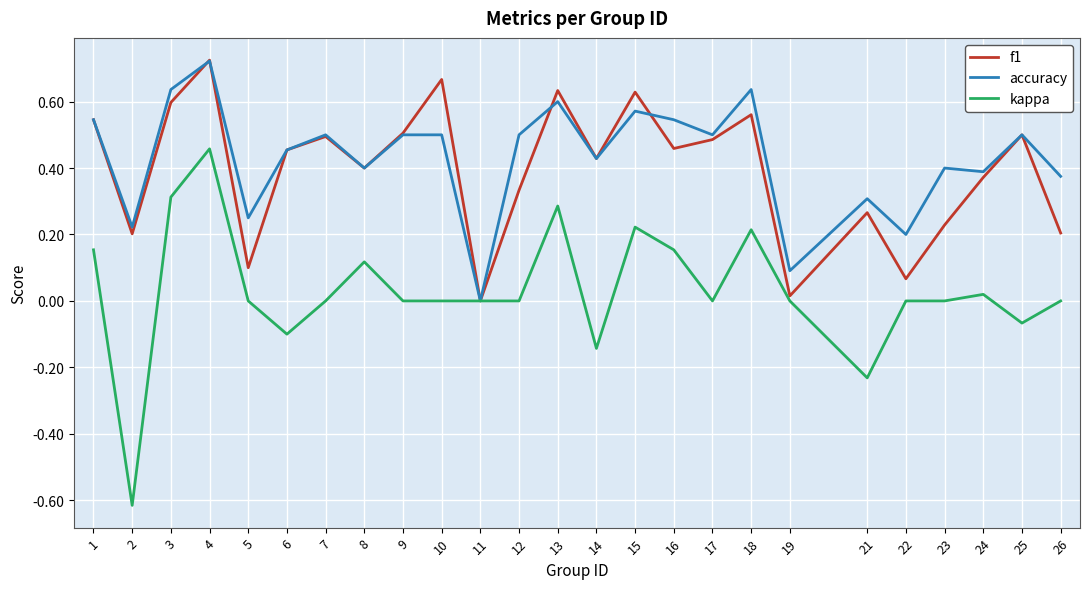

What is the total value across all series at 1?

1.2